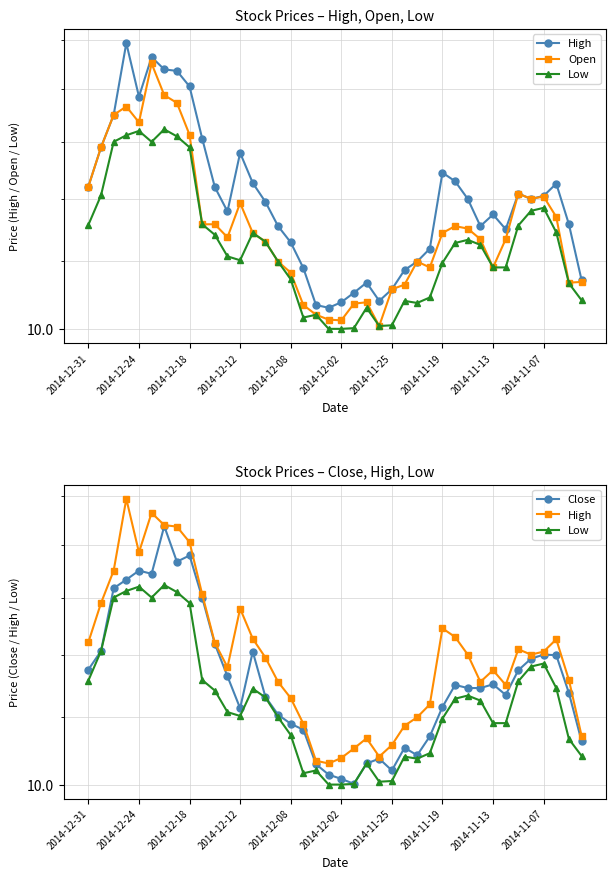

What is the difference between the maximum and second lowest values in the Low series?

3.2